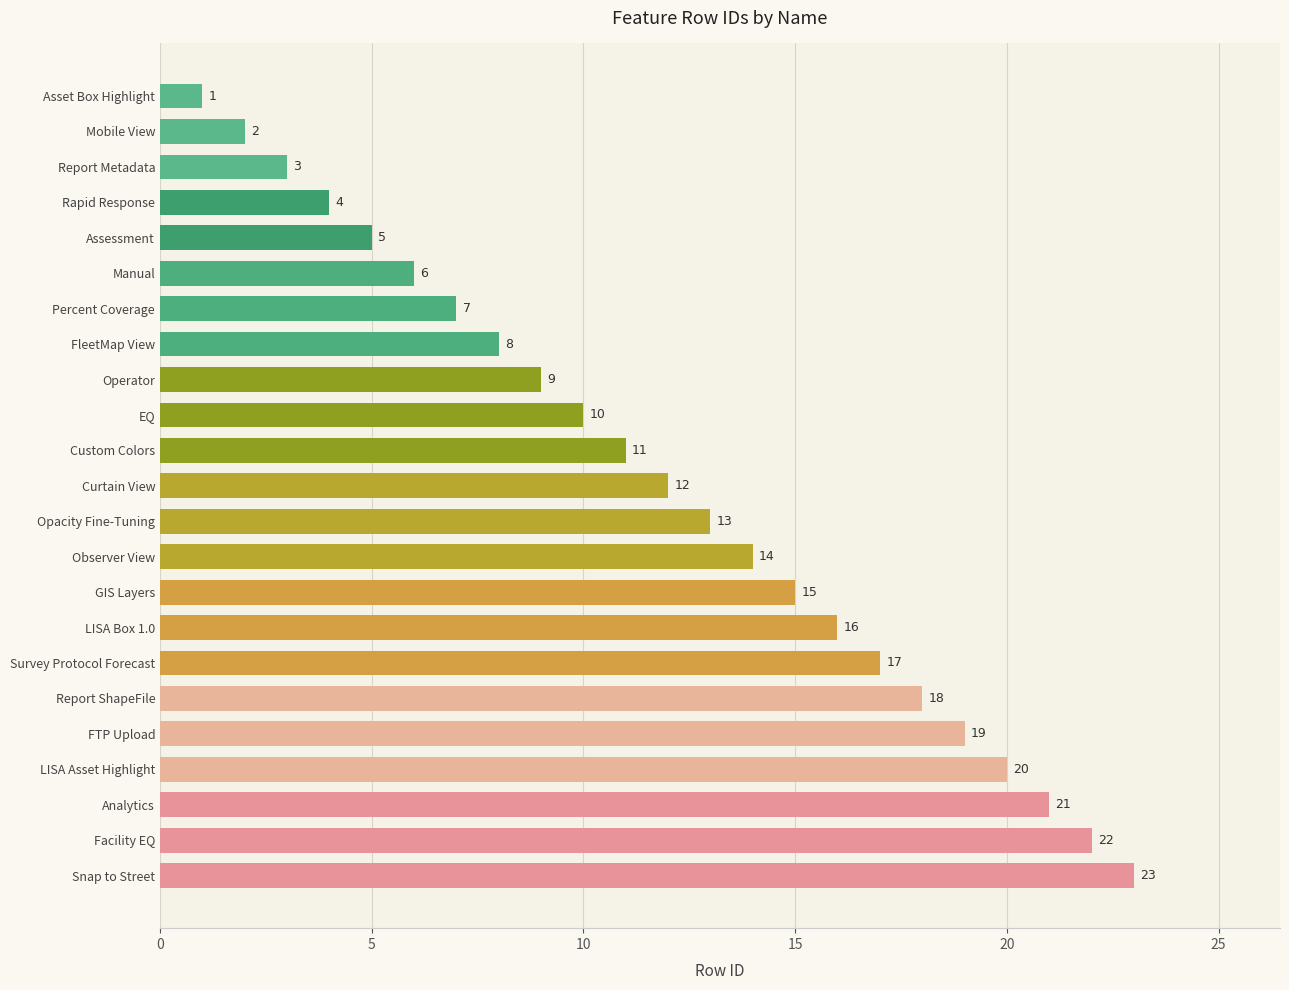

Rank the categories by value from lowest to highest.

Asset Box Highlight, Mobile View, Report Metadata, Rapid Response, Assessment, Manual, Percent Coverage, FleetMap View, Operator, EQ, Custom Colors, Curtain View, Opacity Fine-Tuning, Observer View, GIS Layers, LISA Box 1.0, Survey Protocol Forecast, Report ShapeFile, FTP Upload, LISA Asset Highlight, Analytics, Facility EQ, Snap to Street